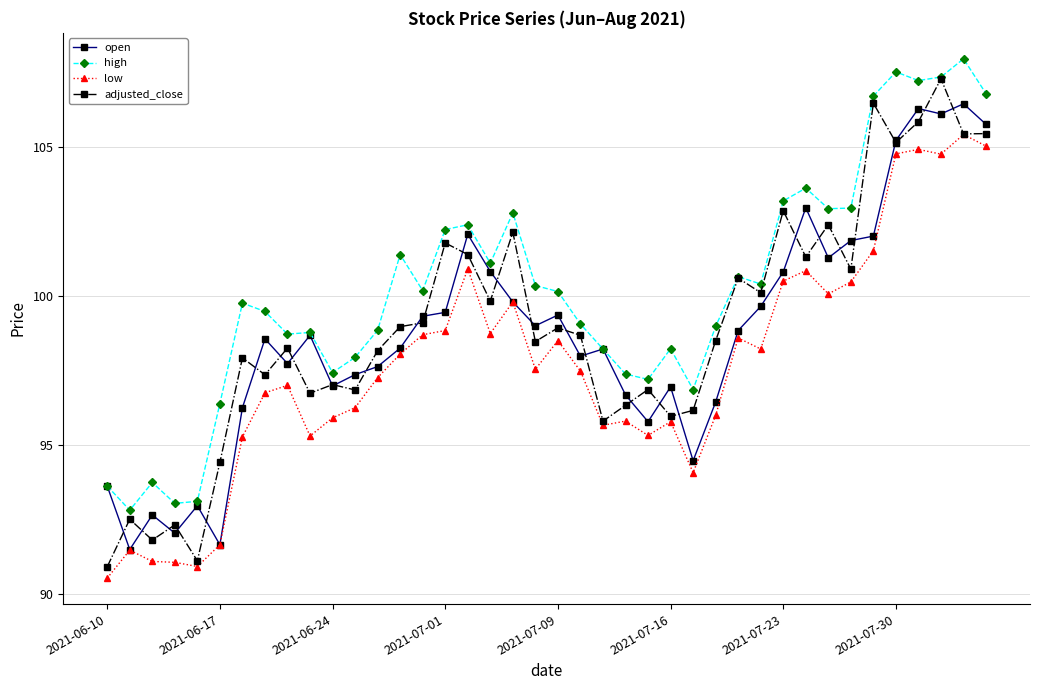

At how many categories does at least one series exceed 95?

35